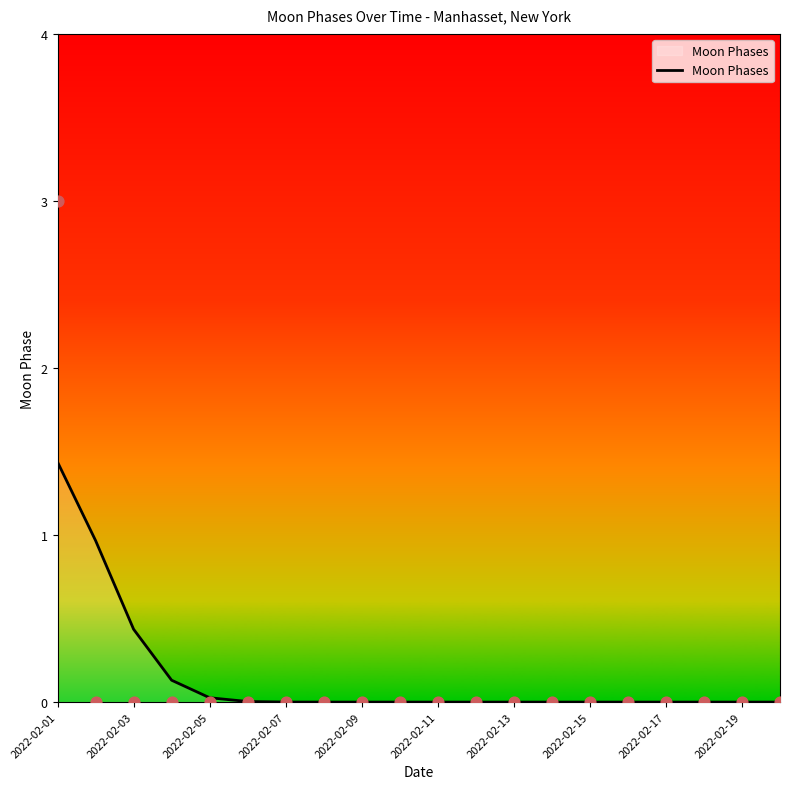

Which has a higher value, 2022-02-07 or 11?

2022-02-07